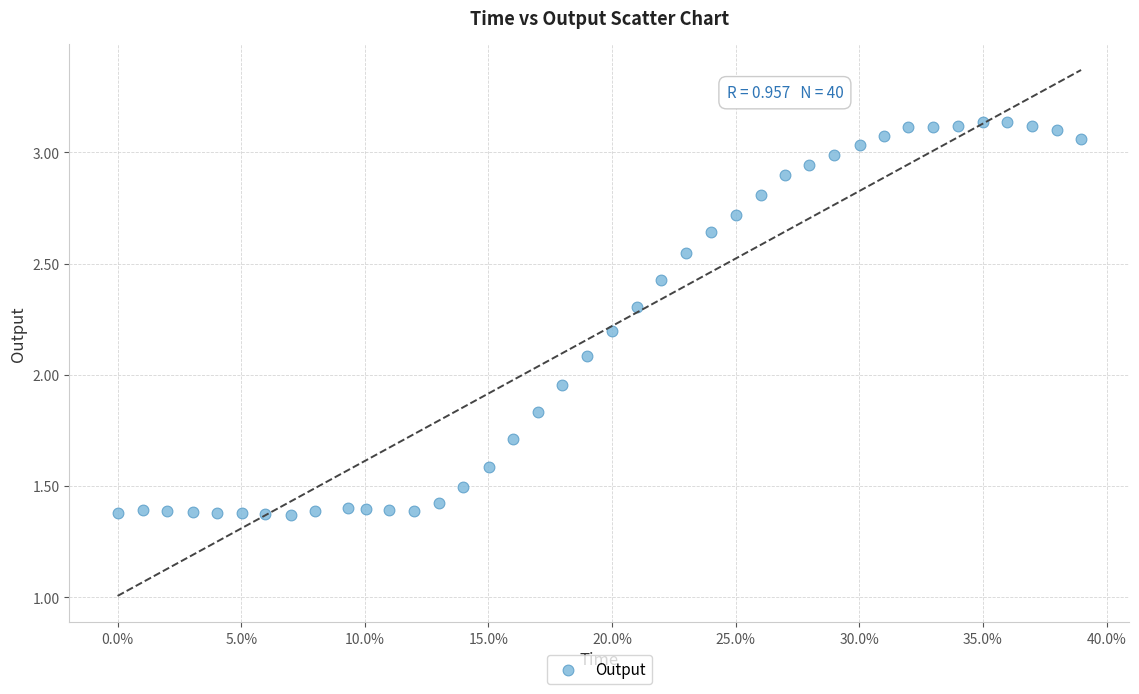

What is the range of X values (max minus min)?

0.4